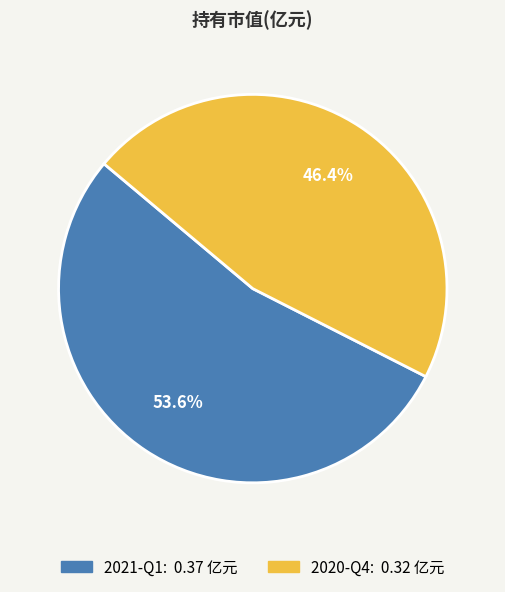

To the nearest percent, what percentage of the pie is 2021-Q1?

54%